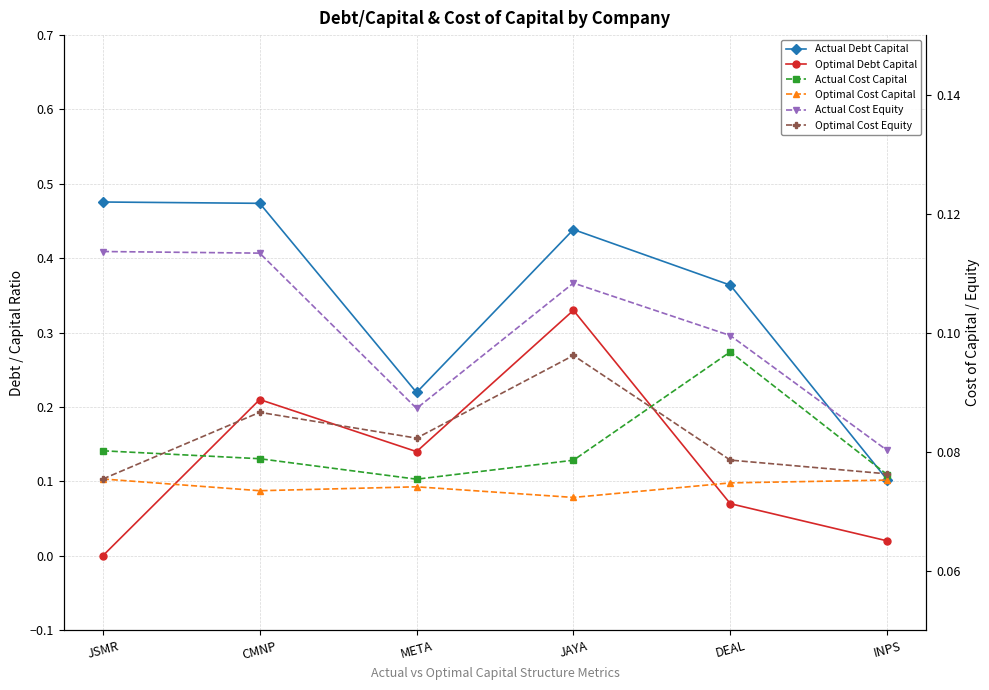

What is the total value across all series at CMNP?

1.0